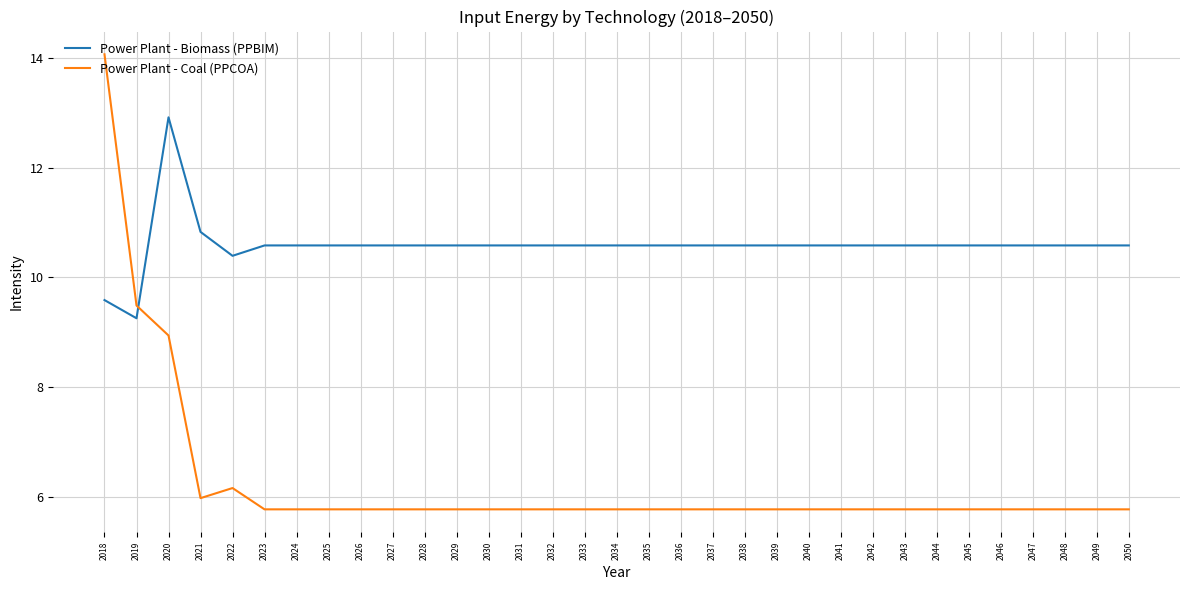

What are all the series names shown in the legend?

Power Plant - Biomass (PPBIM), Power Plant - Coal (PPCOA)